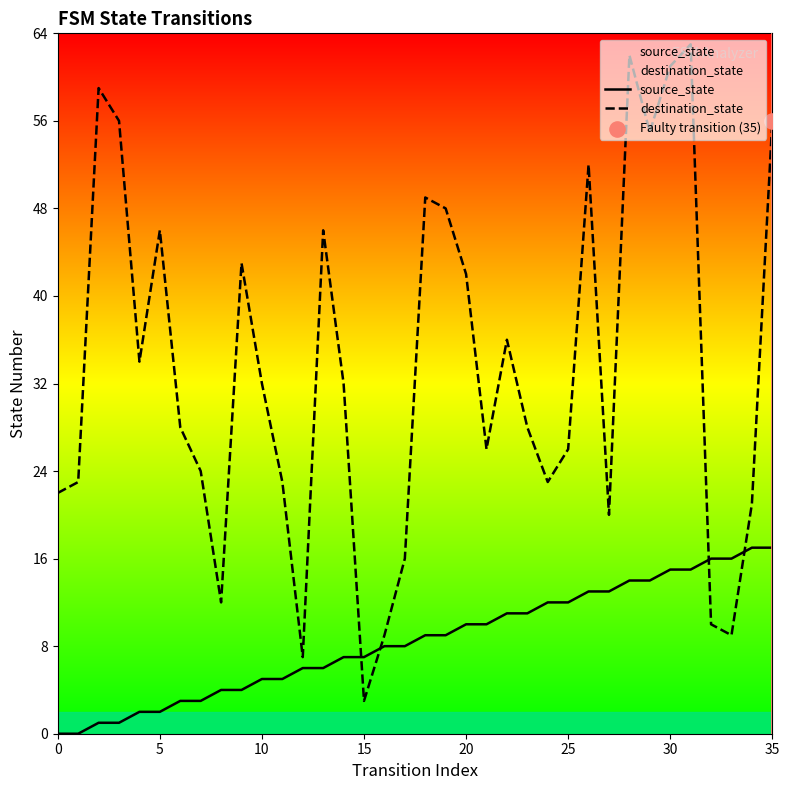

What are all the series names shown in the legend?

source_state, destination_state